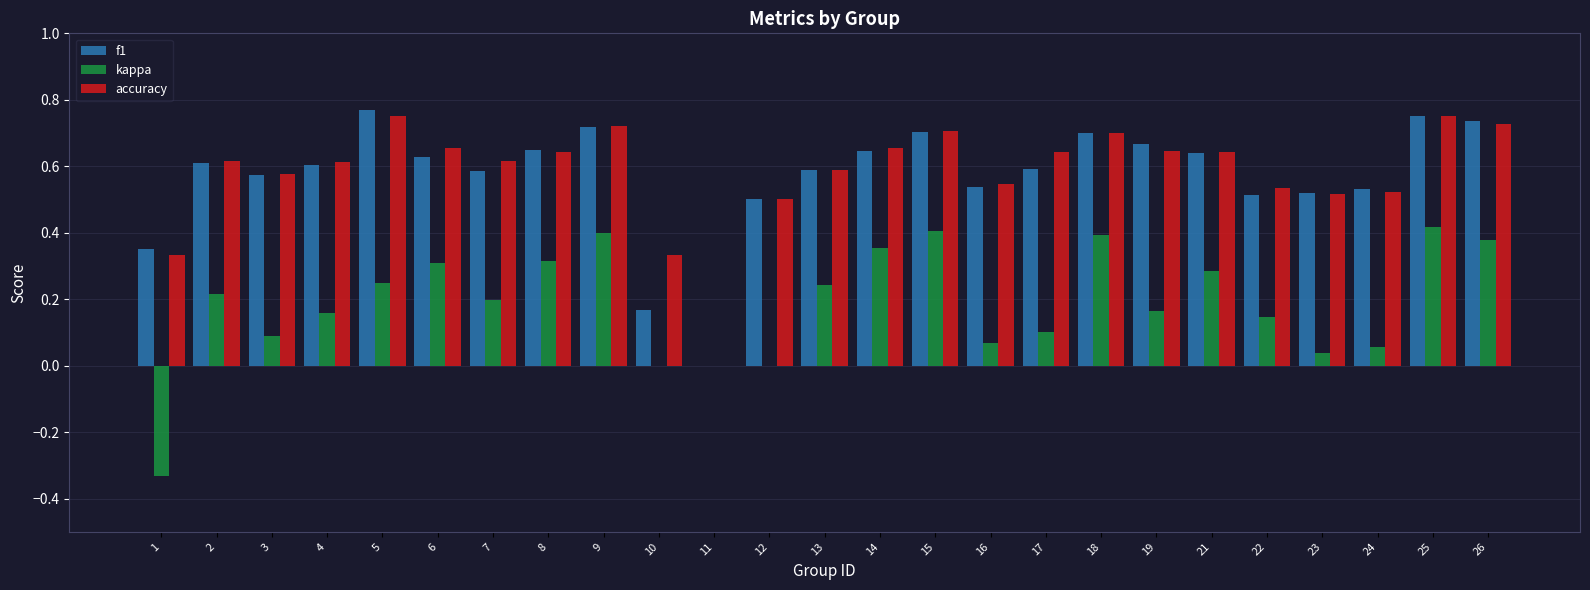

Between 11 and 24, which series saw the biggest shift?

f1